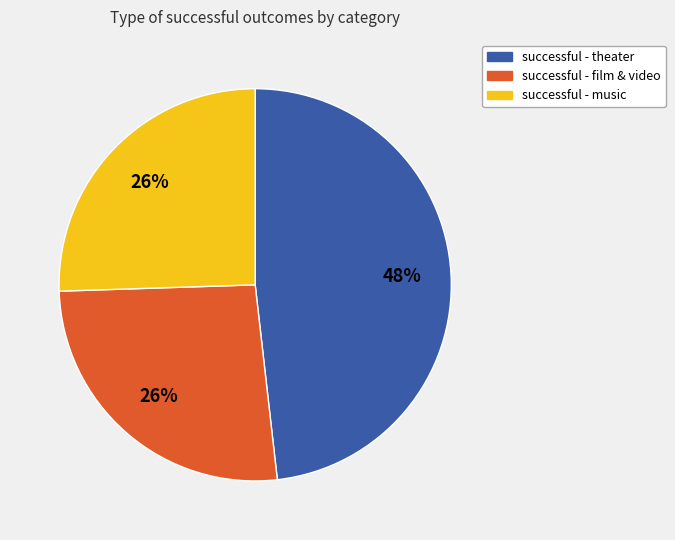

Is there any slice that represents more than half of the pie?

No